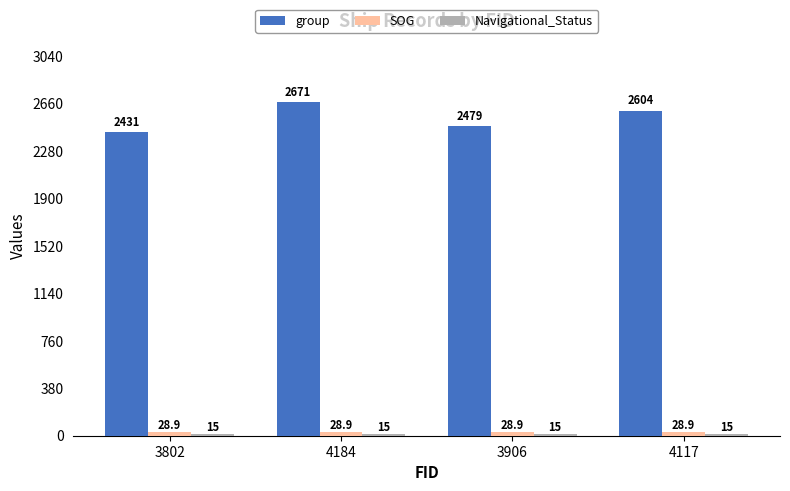

What is the label of the 3rd bar from the right?

4184